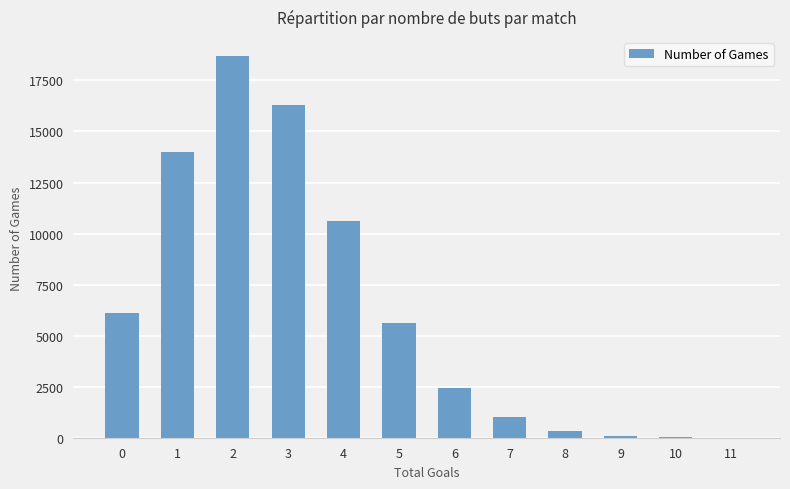

What is the sum of all values?

75222